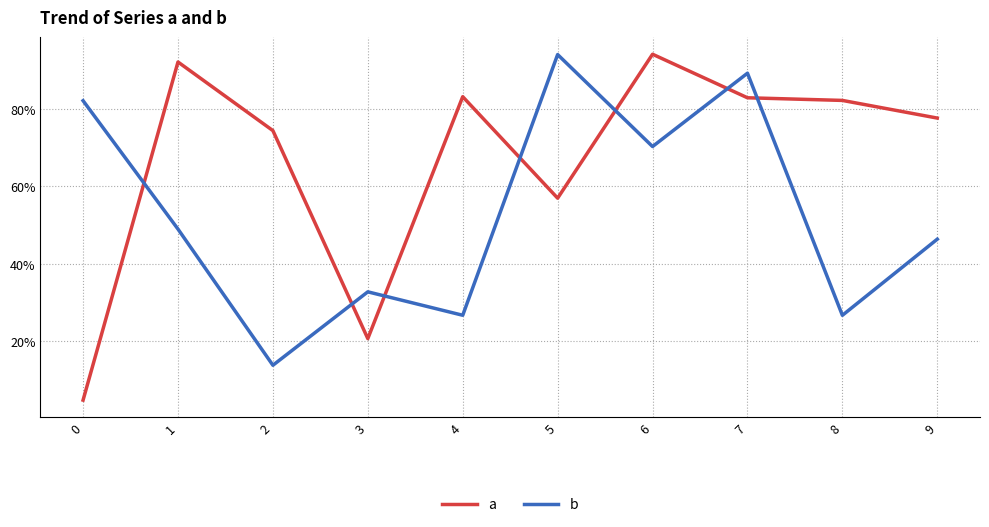

How many interior local valleys does the a series have?

2